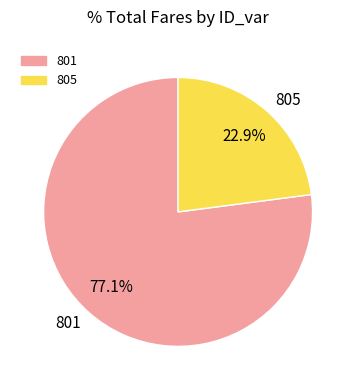

To the nearest percent, what is the difference between the largest and smallest slice percentages?

54%